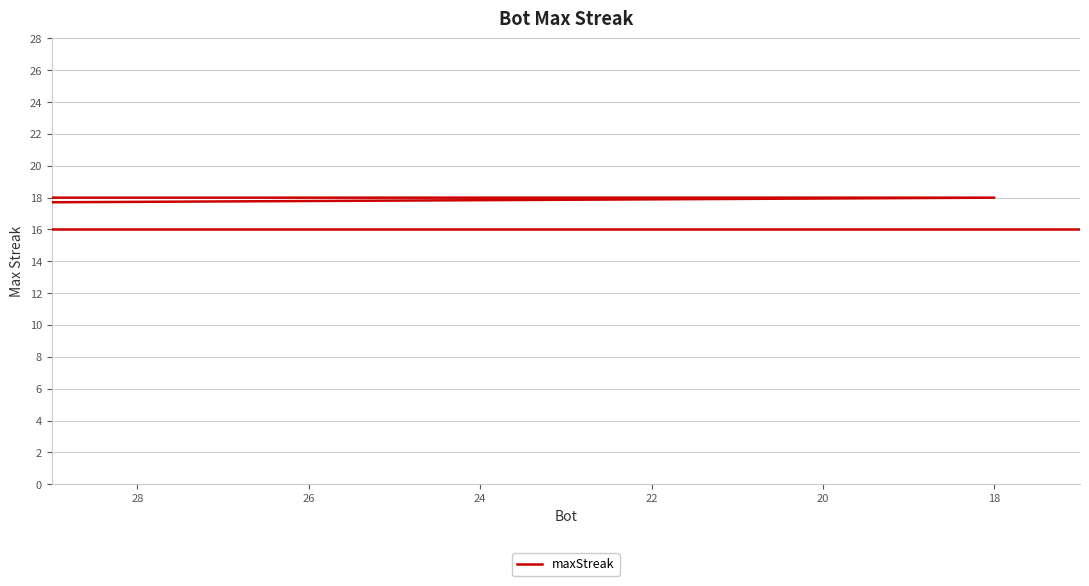

How many lines are shown in the chart?

1